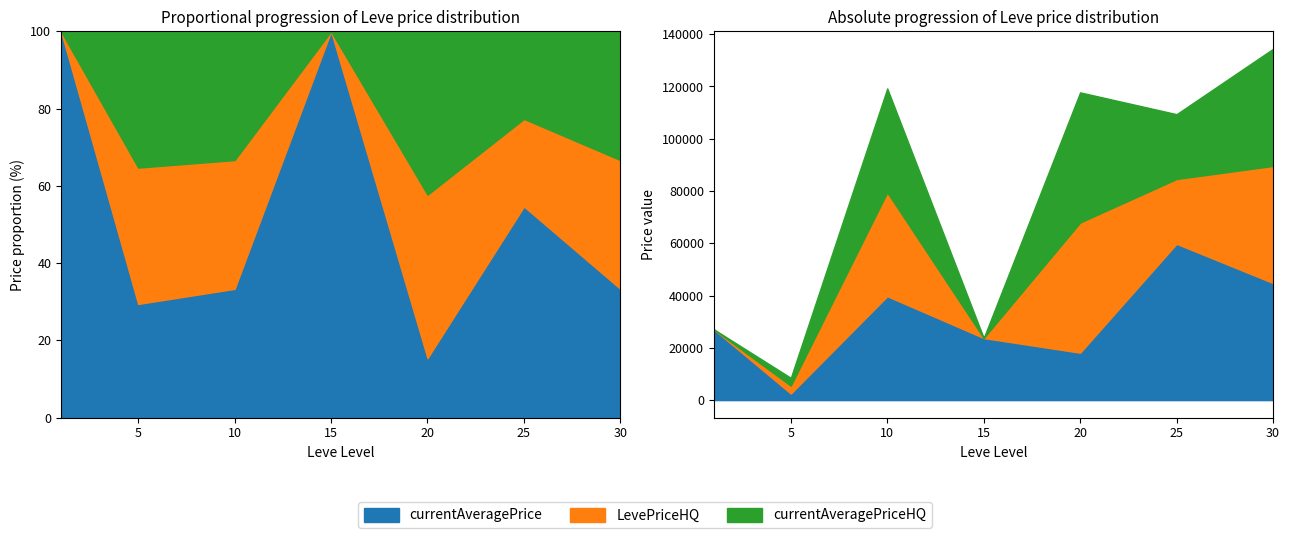

True or false: currentAveragePrice and LevePriceHQ cross at least once.

True